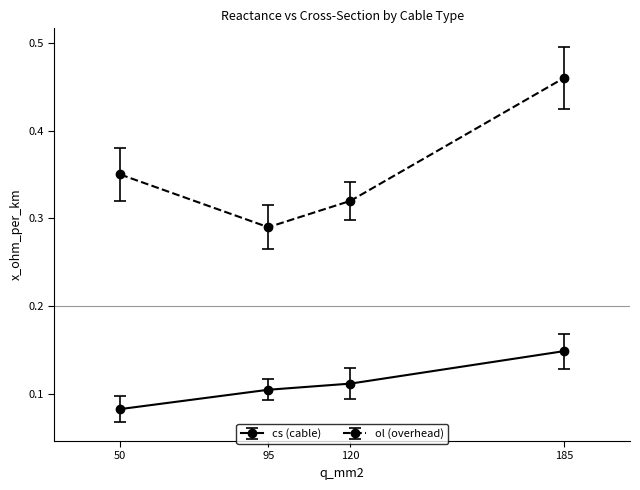

The cs (cable) series shows 0.0 at 50. True or false?

False